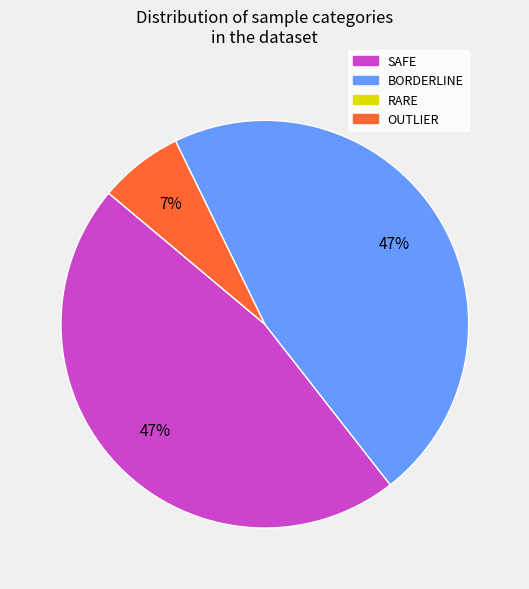

How many segments does this pie chart have?

3